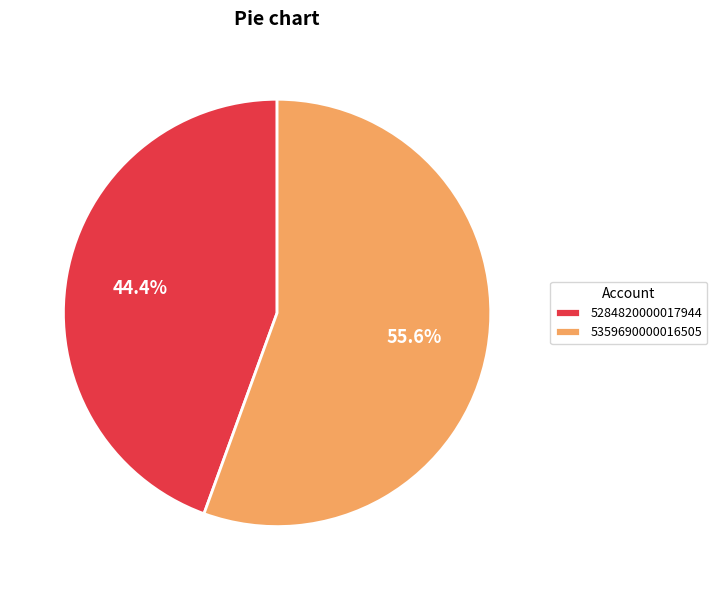

What percentage is NOT represented by 5284820000017944?

55.6%